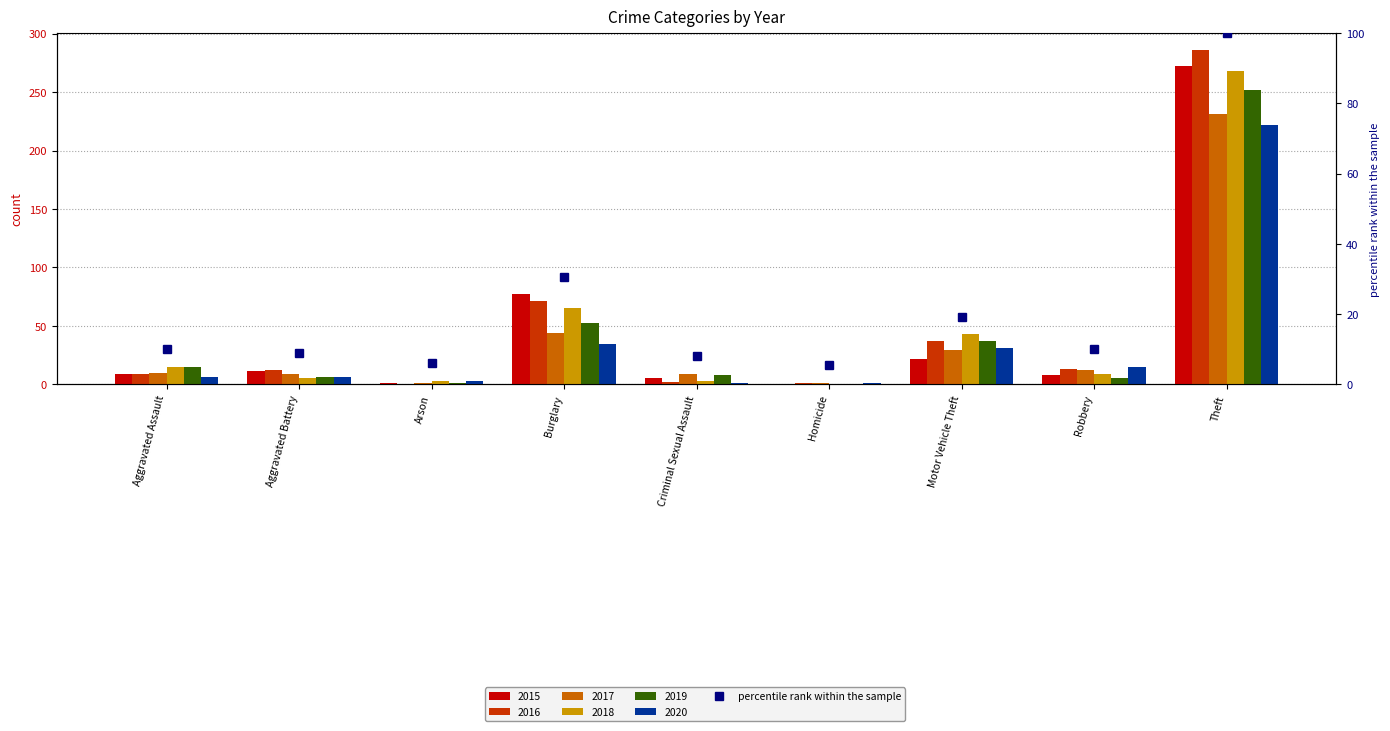

What is the label of the 5th bar from the right?

Criminal Sexual Assault